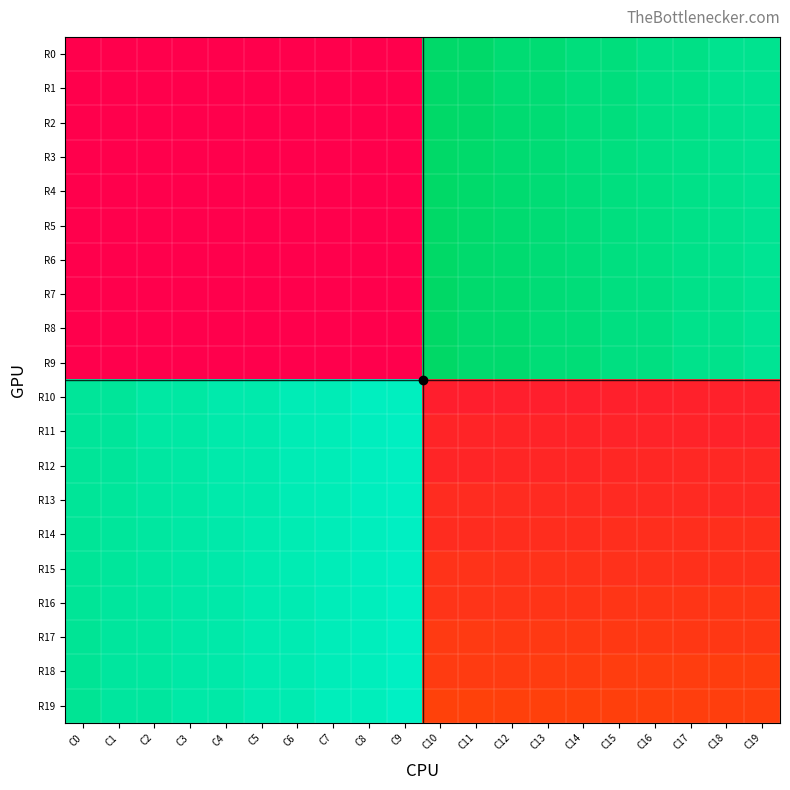

Which series changed the most between C8 and C17?

R0